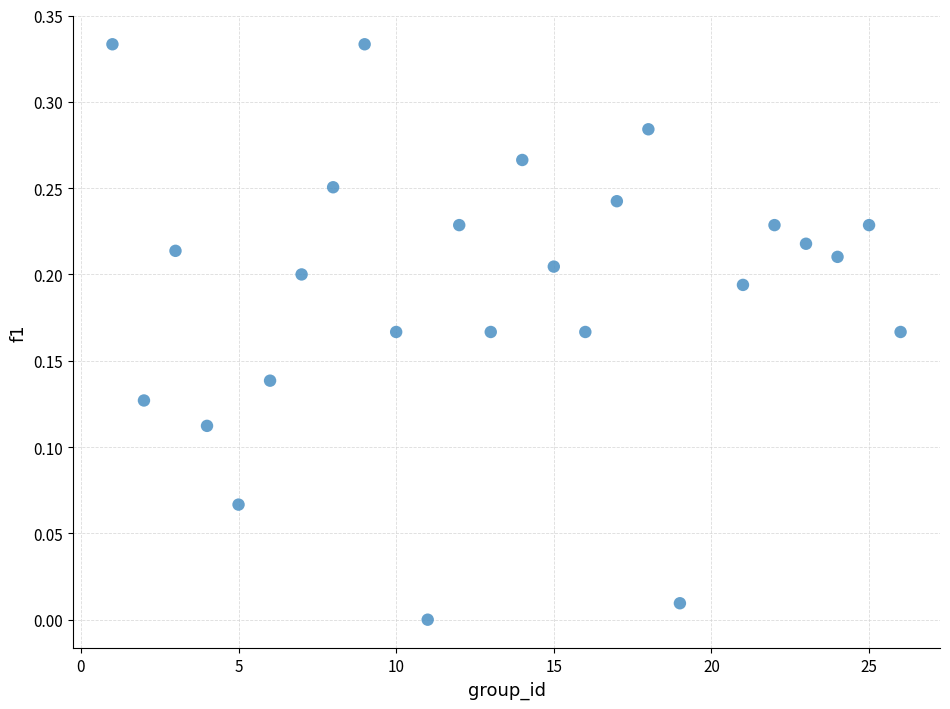

What is the range of X values (max minus min)?

25.0